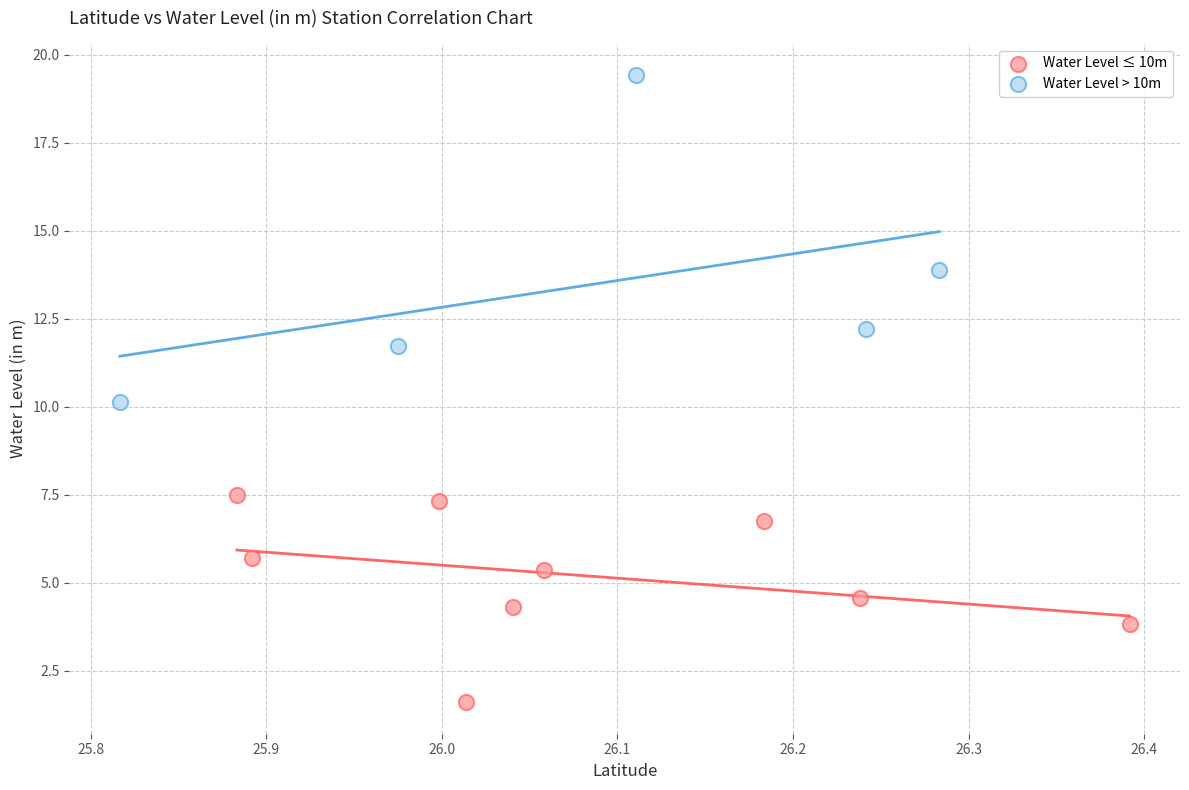

Which series contains the lowest Y value?

Water Level ≤ 10m